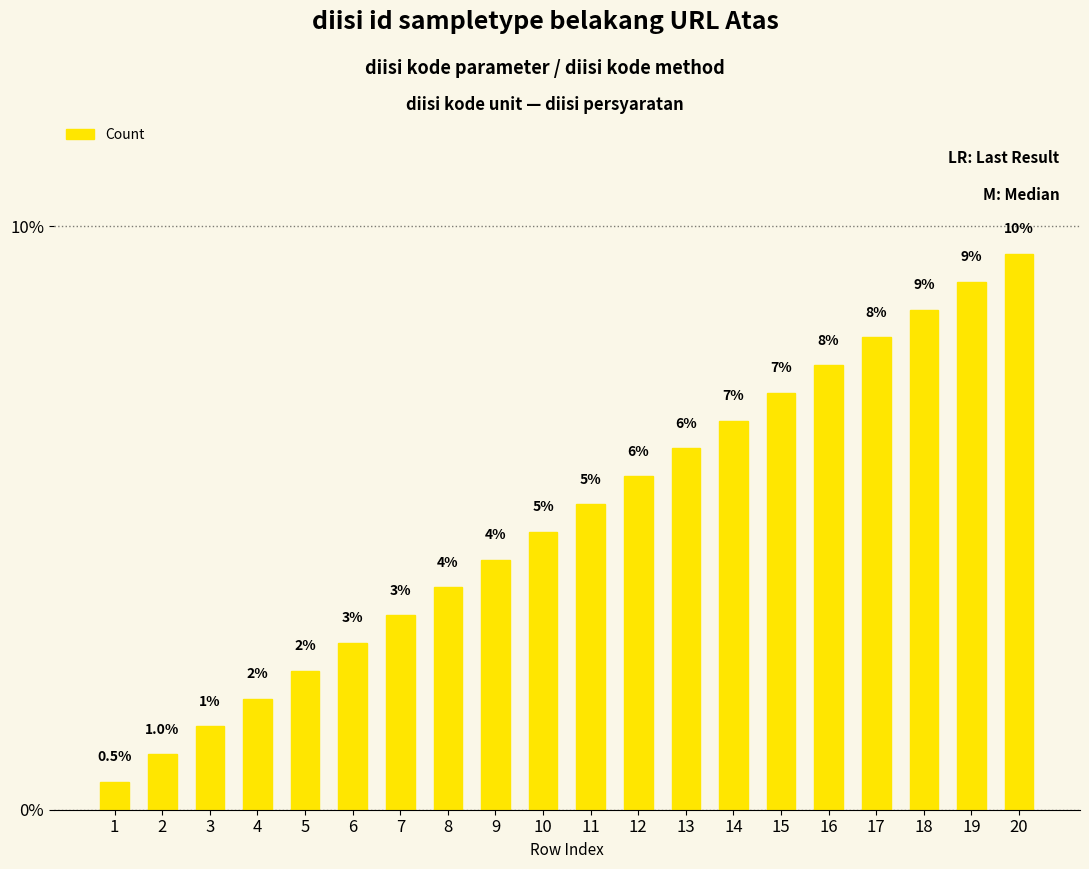

At which label does the data first exceed 5?

11